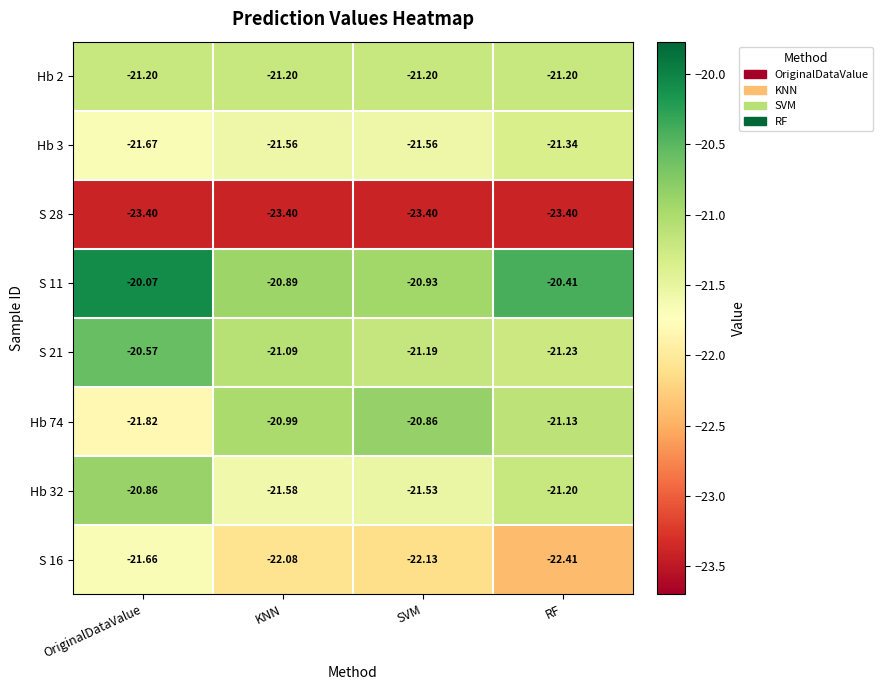

What is the minimum value shown in the chart?

-23.4